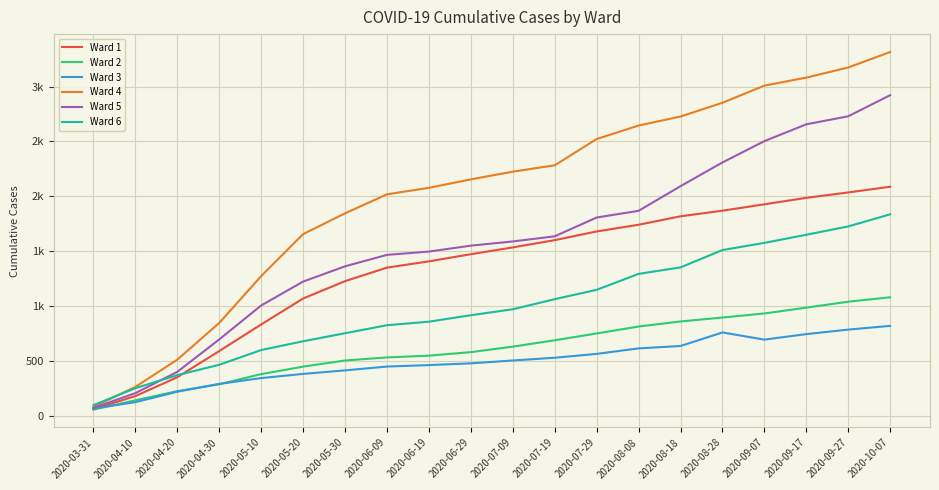

Reading left to right, what are all the values shown in this chart?

Ward 1: 2020-03-31=65	2020-04-10=183	2020-04-20=355	2020-04-30=593	2020-05-10=835	2020-05-20=1071	2020-05-30=1229	2020-06-09=1352	2020-06-19=1409	2020-06-29=1474	2020-07-09=1536	2020-07-19=1602	2020-07-29=1681	2020-08-08=1742	2020-08-18=1819	2020-08-28=1870	2020-09-07=1928	2020-09-17=1987	2020-09-27=2036	2020-10-07=2088
Ward 2: 2020-03-31=60	2020-04-10=145	2020-04-20=228	2020-04-30=291	2020-05-10=383	2020-05-20=451	2020-05-30=507	2020-06-09=535	2020-06-19=551	2020-06-29=583	2020-07-09=633	2020-07-19=691	2020-07-29=753	2020-08-08=816	2020-08-18=862	2020-08-28=898	2020-09-07=935	2020-09-17=988	2020-09-27=1042	2020-10-07=1082
Ward 3: 2020-03-31=70	2020-04-10=128	2020-04-20=223	2020-04-30=294	2020-05-10=347	2020-05-20=385	2020-05-30=417	2020-06-09=452	2020-06-19=465	2020-06-29=481	2020-07-09=507	2020-07-19=532	2020-07-29=567	2020-08-08=617	2020-08-18=639	2020-08-28=762	2020-09-07=697	2020-09-17=747	2020-09-27=788	2020-10-07=822
Ward 4: 2020-03-31=85	2020-04-10=267	2020-04-20=515	2020-04-30=849	2020-05-10=1275	2020-05-20=1657	2020-05-30=1846	2020-06-09=2019	2020-06-19=2078	2020-06-29=2155	2020-07-09=2225	2020-07-19=2283	2020-07-29=2522	2020-08-08=2645	2020-08-18=2727	2020-08-28=2852	2020-09-07=3008	2020-09-17=3081	2020-09-27=3173	2020-10-07=3314
Ward 5: 2020-03-31=76	2020-04-10=210	2020-04-20=404	2020-04-30=699	2020-05-10=1008	2020-05-20=1225	2020-05-30=1364	2020-06-09=1468	2020-06-19=1498	2020-06-29=1552	2020-07-09=1590	2020-07-19=1637	2020-07-29=1808	2020-08-08=1869	2020-08-18=2093	2020-08-28=2309	2020-09-07=2503	2020-09-17=2656	2020-09-27=2729	2020-10-07=2921
Ward 6: 2020-03-31=101	2020-04-10=255	2020-04-20=374	2020-04-30=468	2020-05-10=602	2020-05-20=682	2020-05-30=755	2020-06-09=828	2020-06-19=860	2020-06-29=919	2020-07-09=973	2020-07-19=1065	2020-07-29=1150	2020-08-08=1295	2020-08-18=1354	2020-08-28=1512	2020-09-07=1577	2020-09-17=1651	2020-09-27=1727	2020-10-07=1837